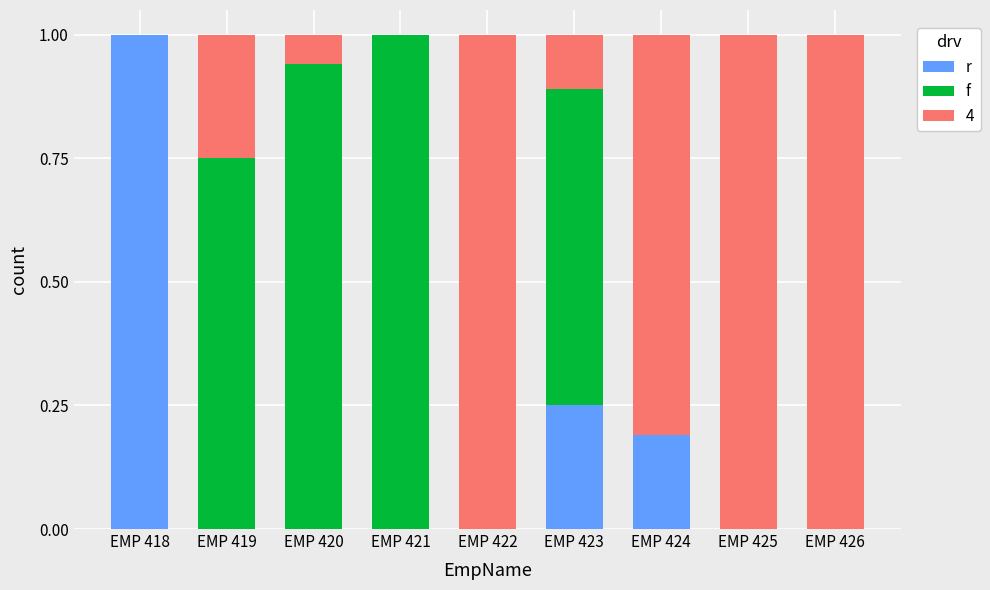

What is the total value across all series at EMP 421?

1.0